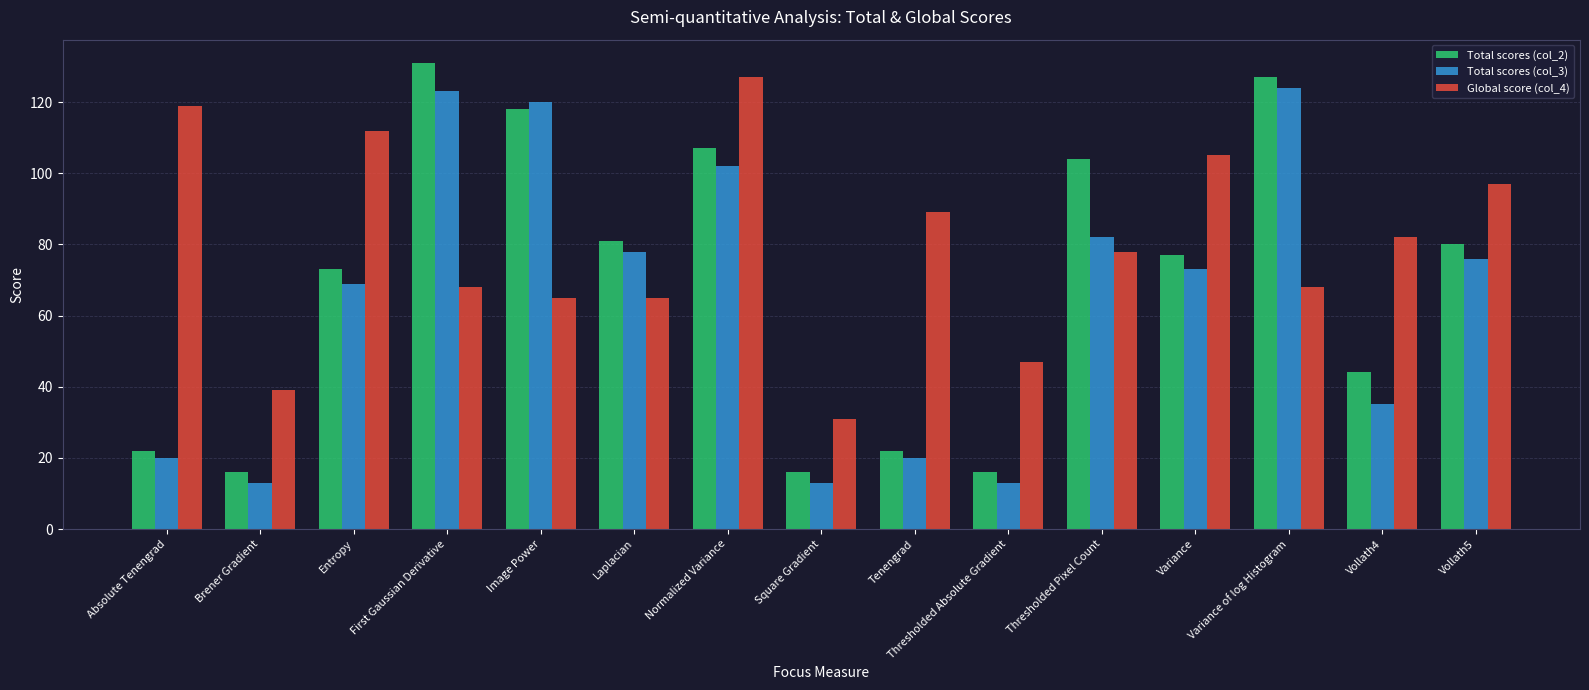

At which label does Total scores (col_2) reach its peak?

First Gaussian Derivative